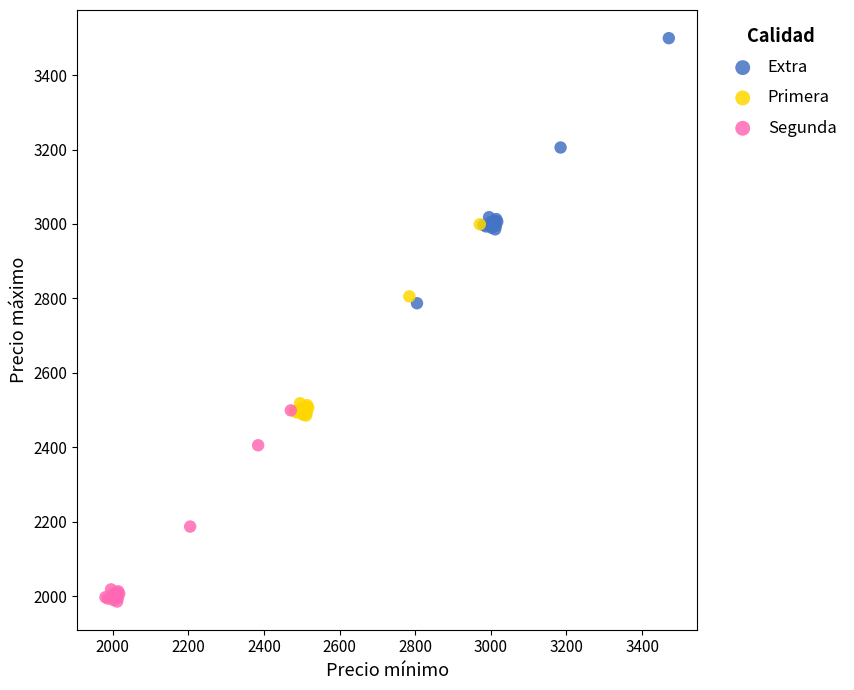

Which series contains the lowest Y value?

Segunda